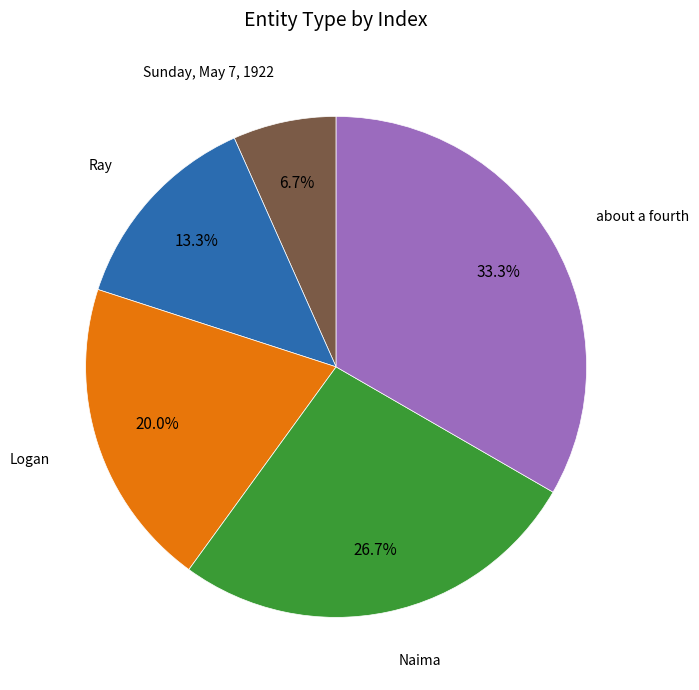

To the nearest percent, what is the difference between the largest and smallest slice percentages?

27%